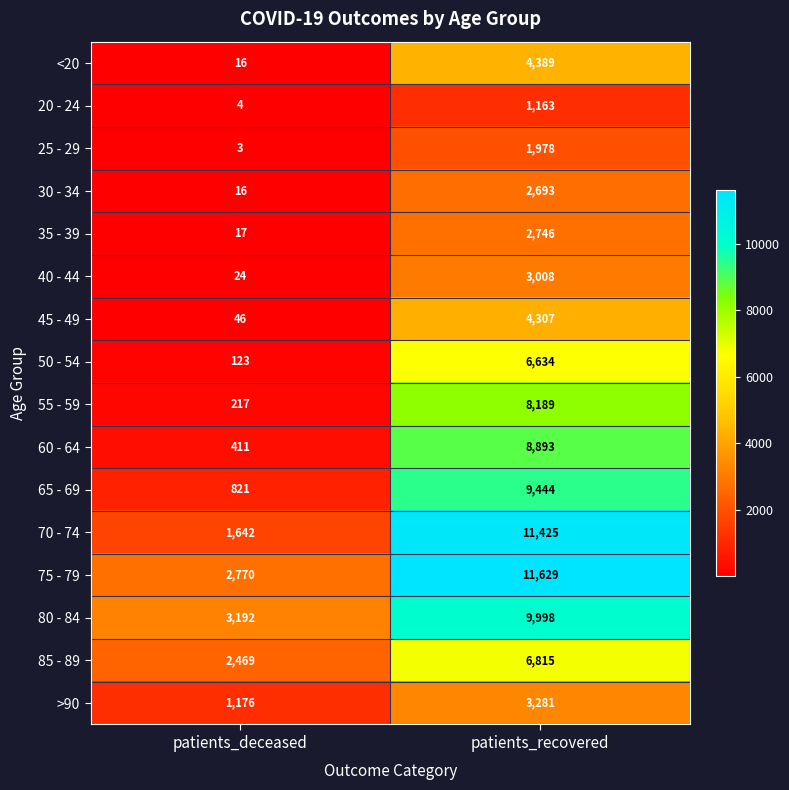

What is the lowest value of the 20 - 24 series?

4